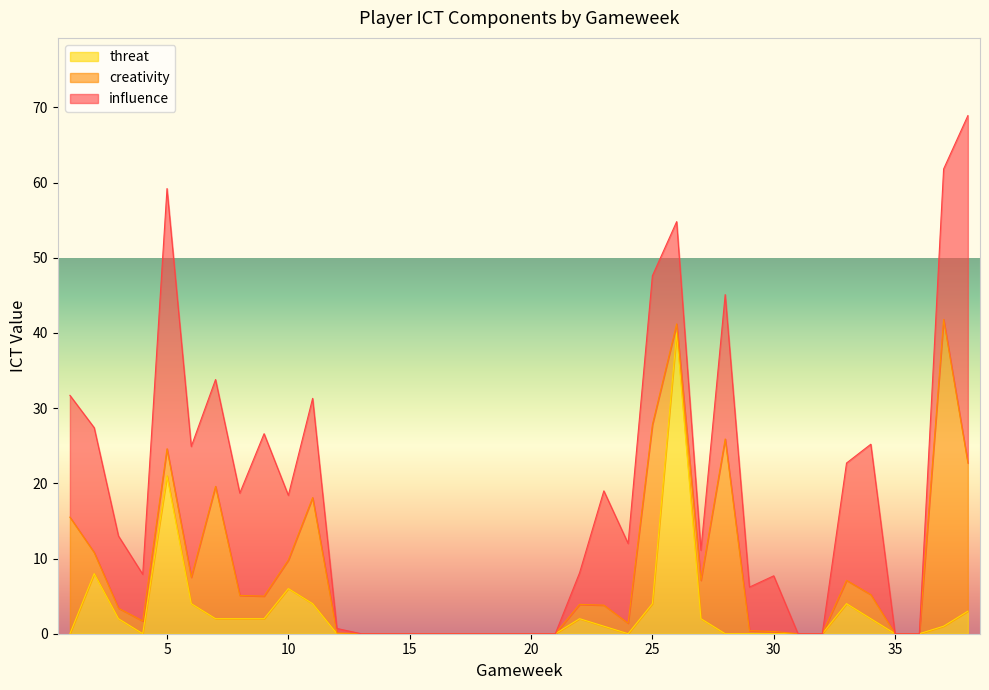

What are all the series names shown in the legend?

threat, creativity, influence